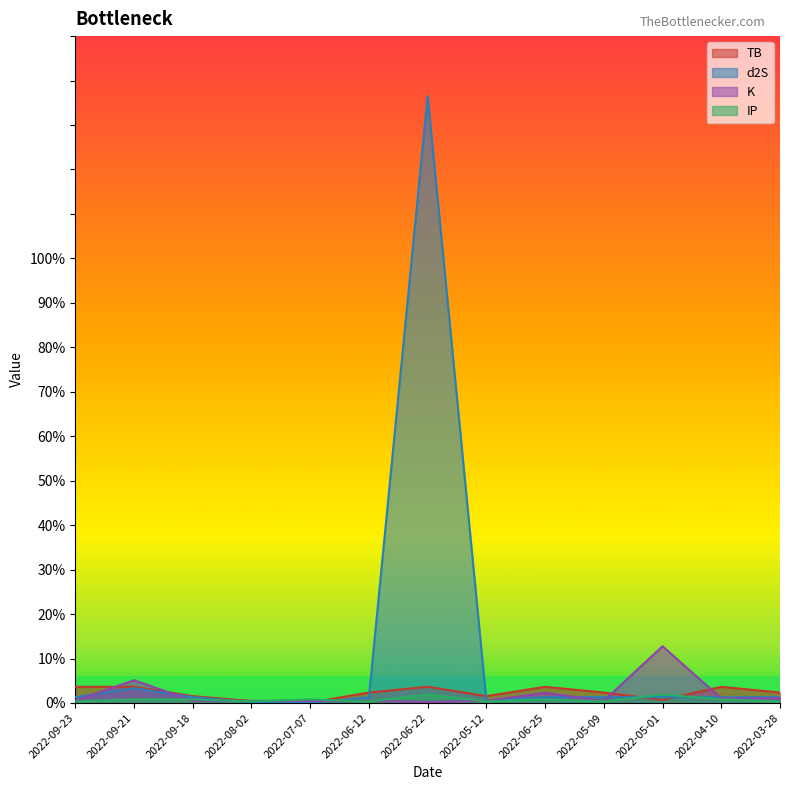

How many interior local peaks does the K series have?

3